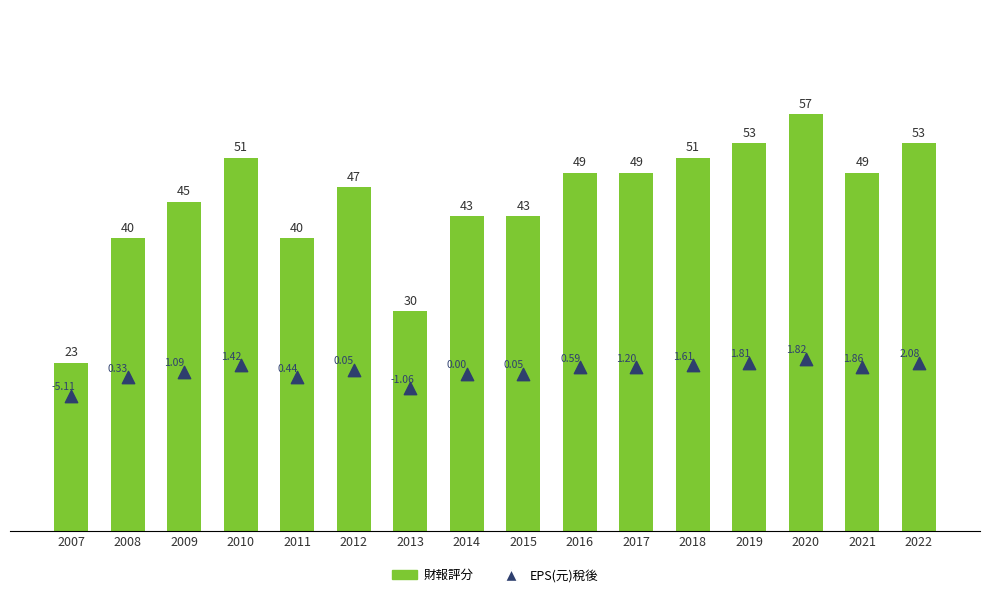

Which series contains the lowest Y value?

EPS(元)稅後